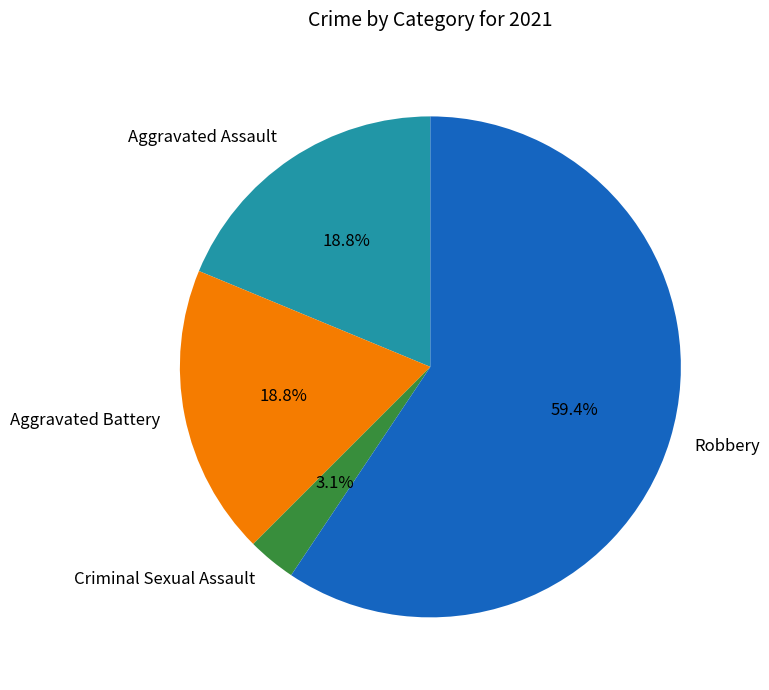

To the nearest percent, what portion does Criminal Sexual Assault represent?

3%